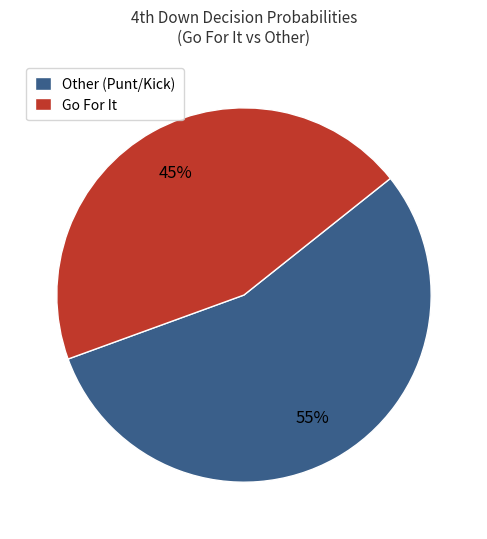

How many slices are in this pie chart?

2